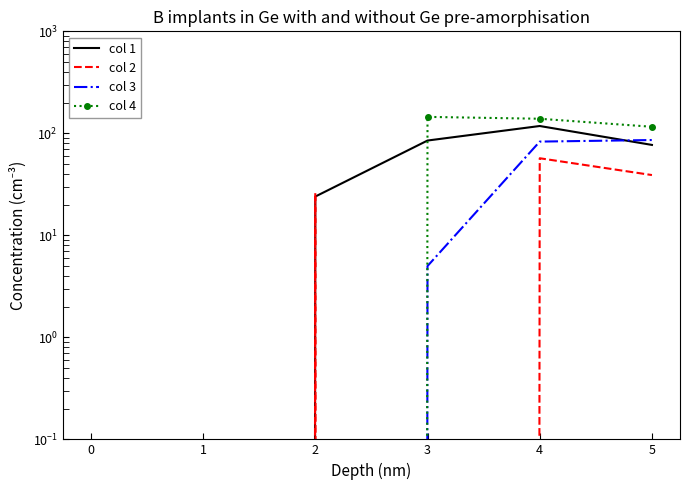

Rank the series by their maximum value, from highest to lowest.

col 4, col 1, col 3, col 2